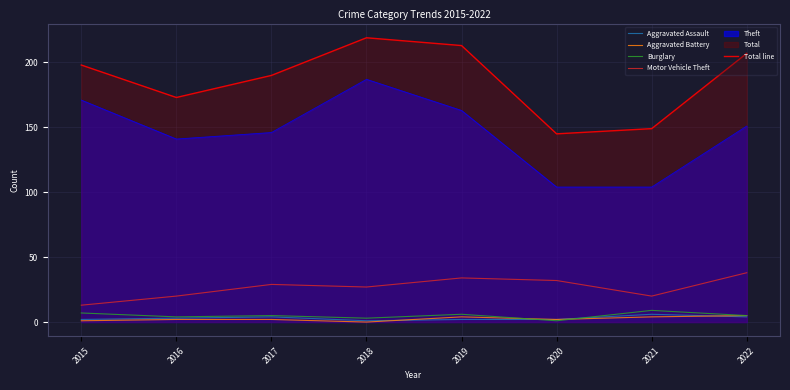

What is the difference between the maximum and second lowest values in the Total line series?

70